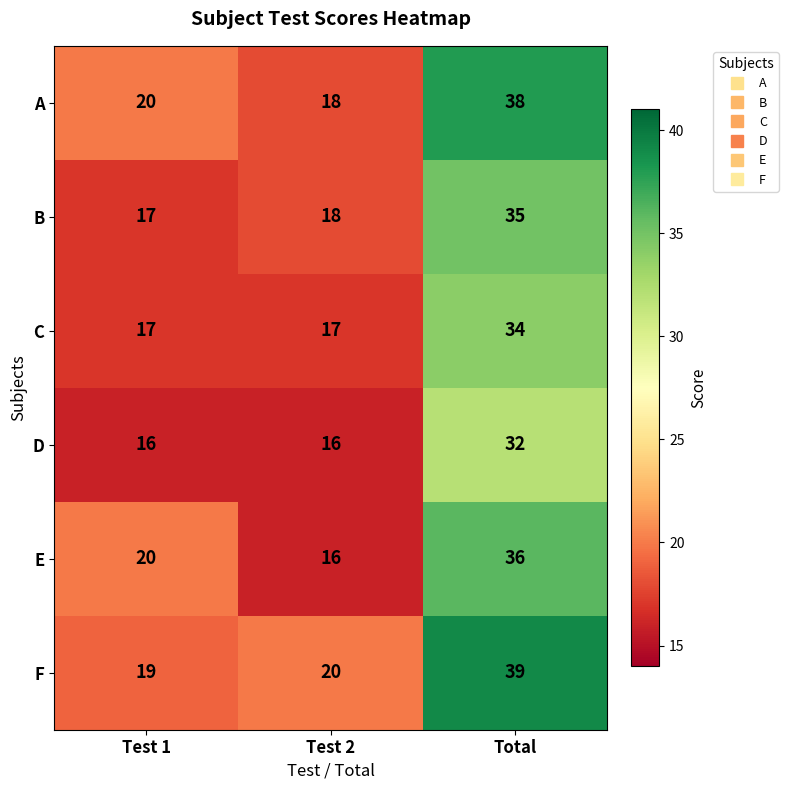

Between Test 1 and Test 2, which series saw the biggest shift?

E